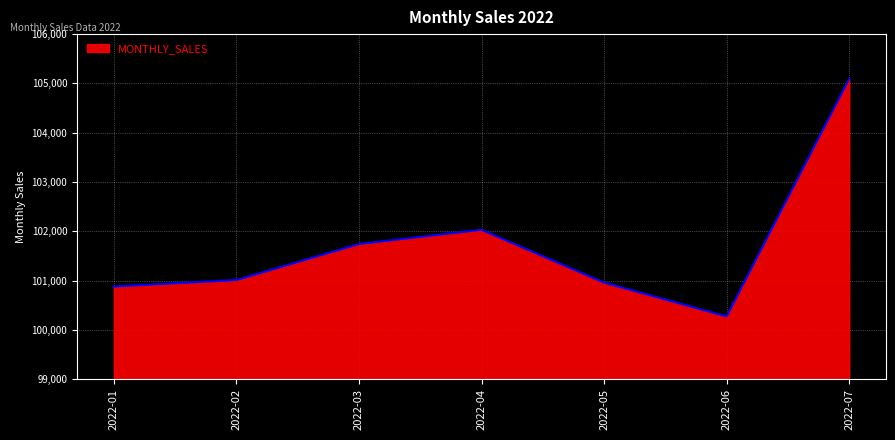

Which has a higher value, 2022-07 or 2022-06?

2022-07